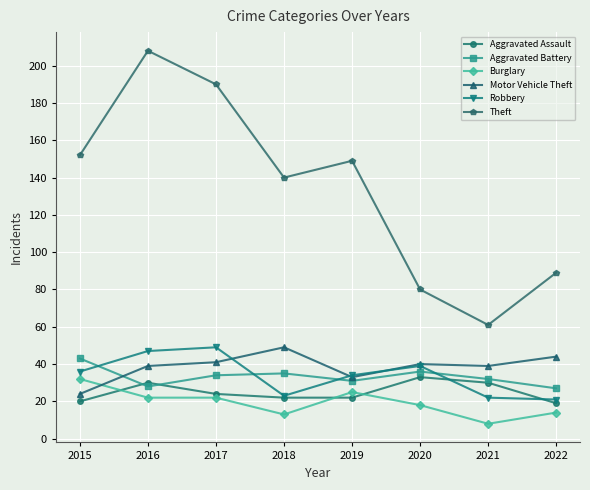

Does the chart have visible grid lines?

Yes